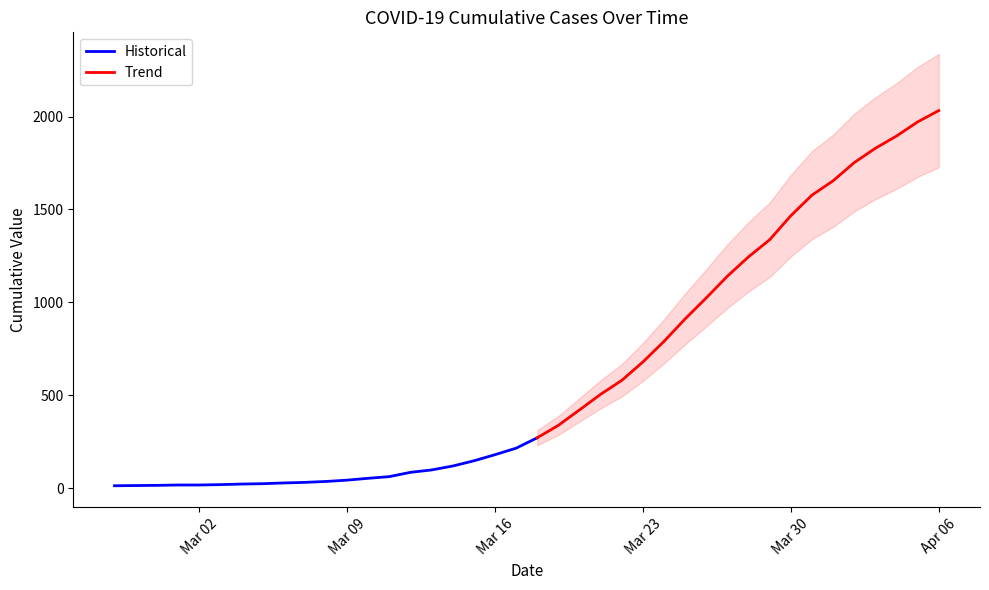

At which category does the chart reach its minimum across all series?

2020-02-27